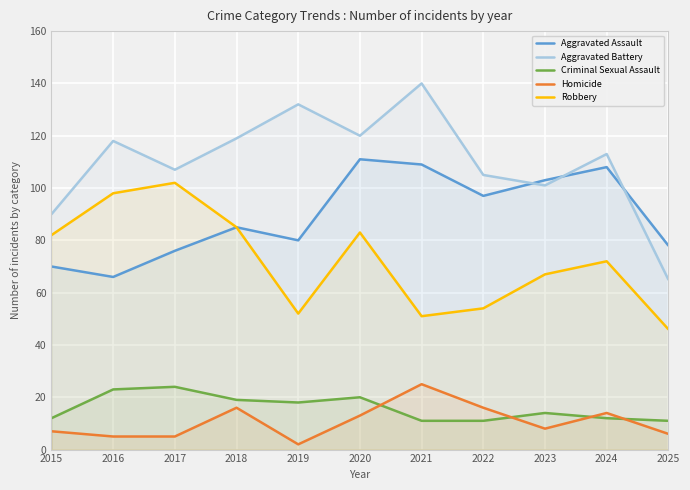

Reading left to right, transcribe all the data shown in this chart.

Aggravated Assault: 70	66	76	85	80	111	109	97	103	108	78
Aggravated Battery: 90	118	107	119	132	120	140	105	101	113	65
Criminal Sexual Assault: 12	23	24	19	18	20	11	11	14	12	11
Homicide: 7	5	5	16	2	13	25	16	8	14	6
Robbery: 82	98	102	85	52	83	51	54	67	72	46